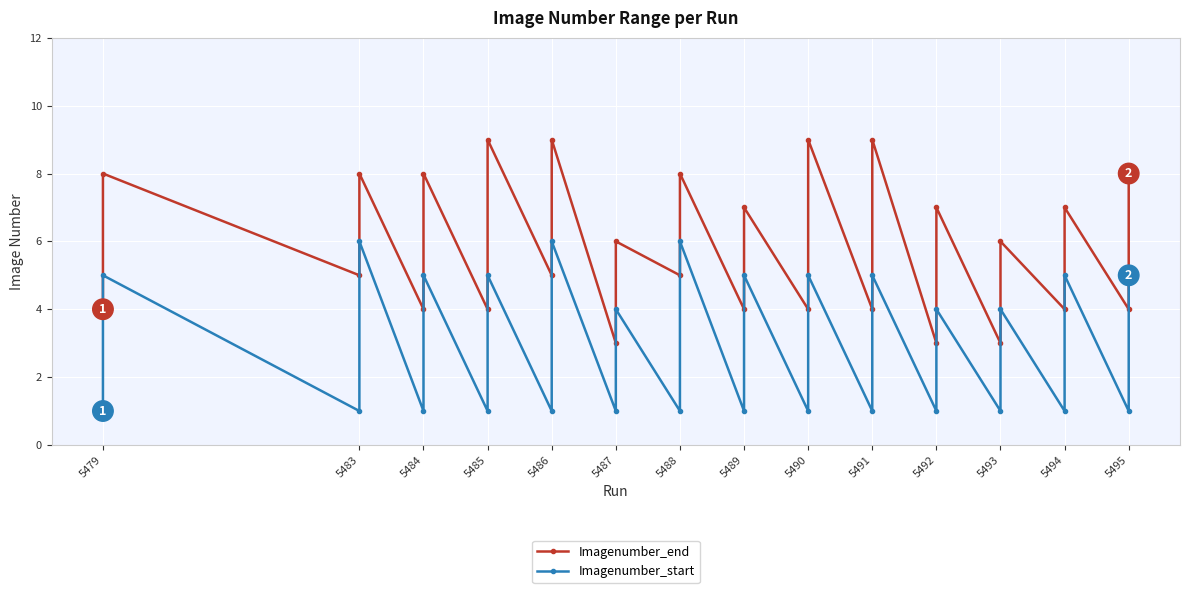

What is the value of the Imagenumber_start point at the 14th from the left?

6